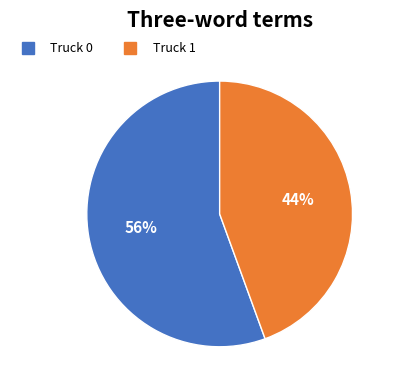

Combined, do Truck 0 and Truck 1 account for over 50%?

Yes